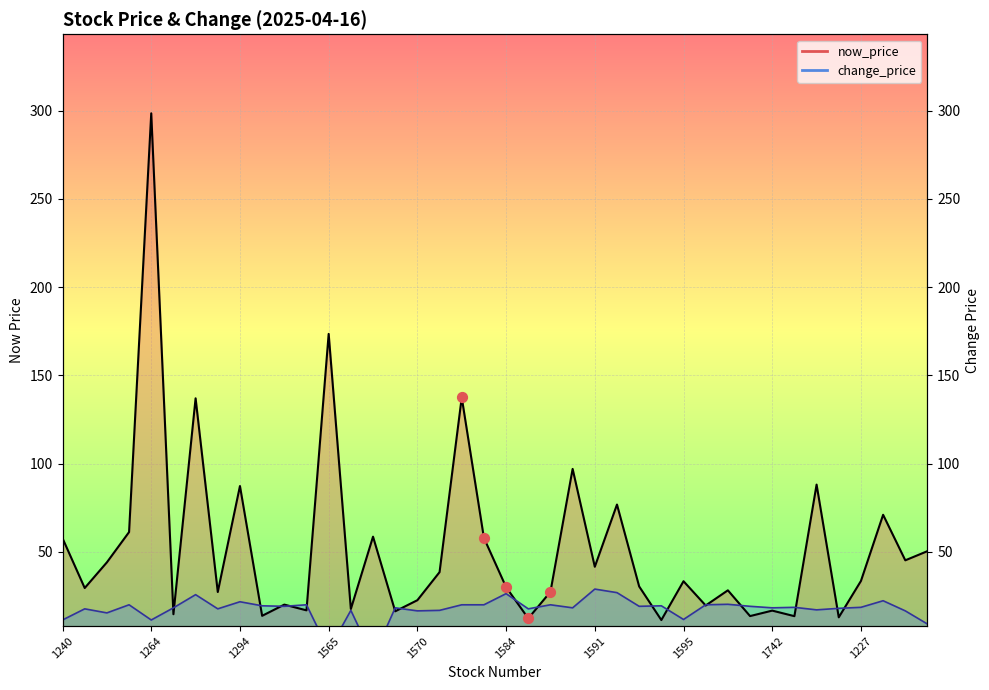

Is the value of change_price at 1336 greater than the value of now_price at 1742?

Yes